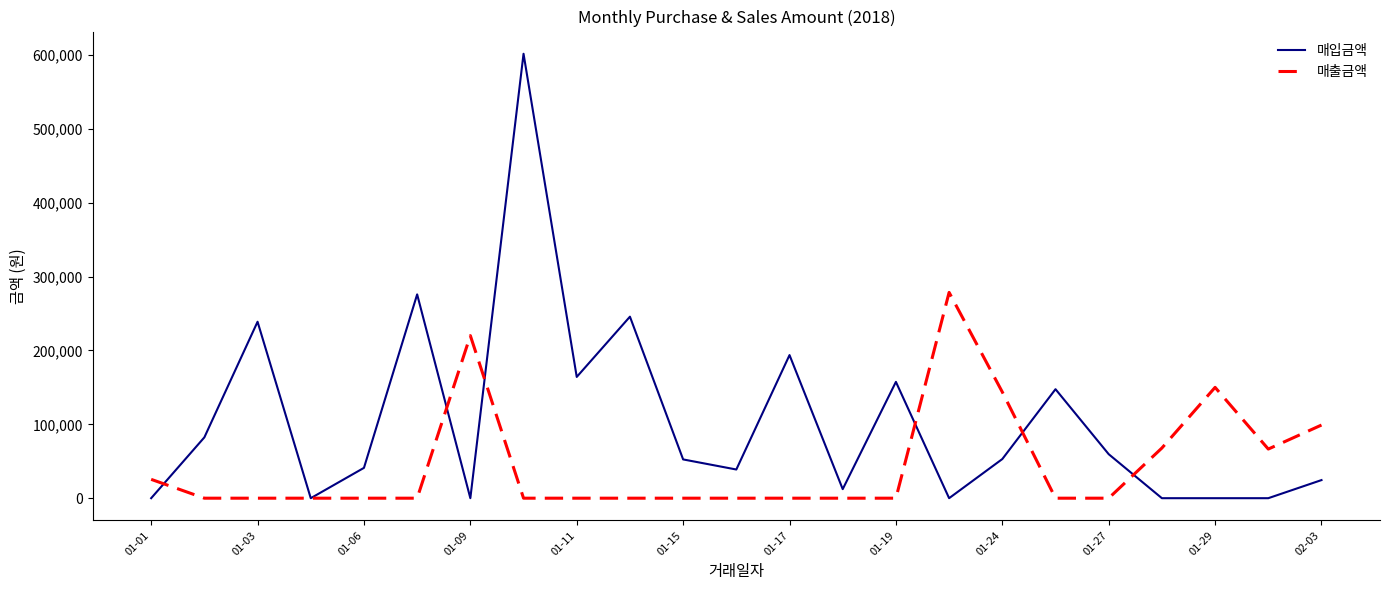

What is the difference between the second highest and minimum values in the 매입금액 series?

275842